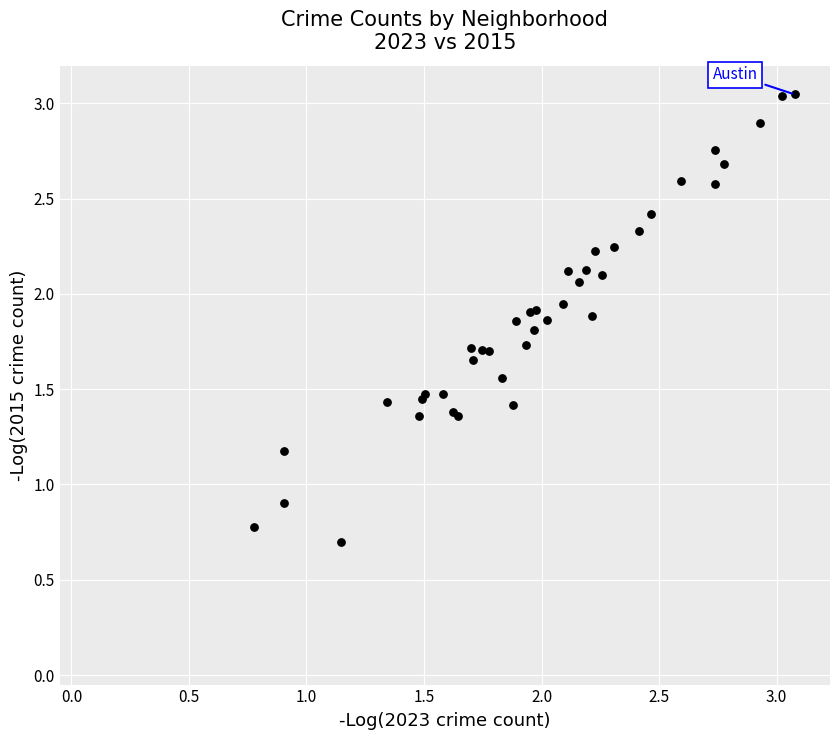

What Y value in the scatter plot is closest to 1?

0.9